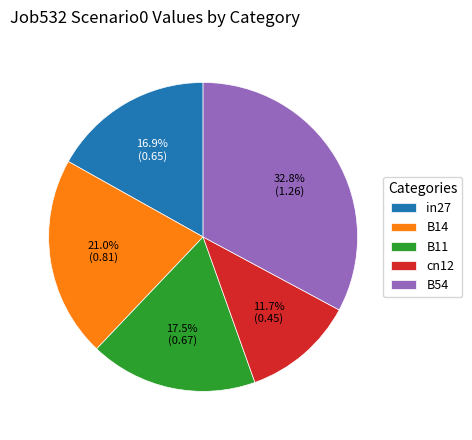

To the nearest percent, what portion does B14 represent?

21%